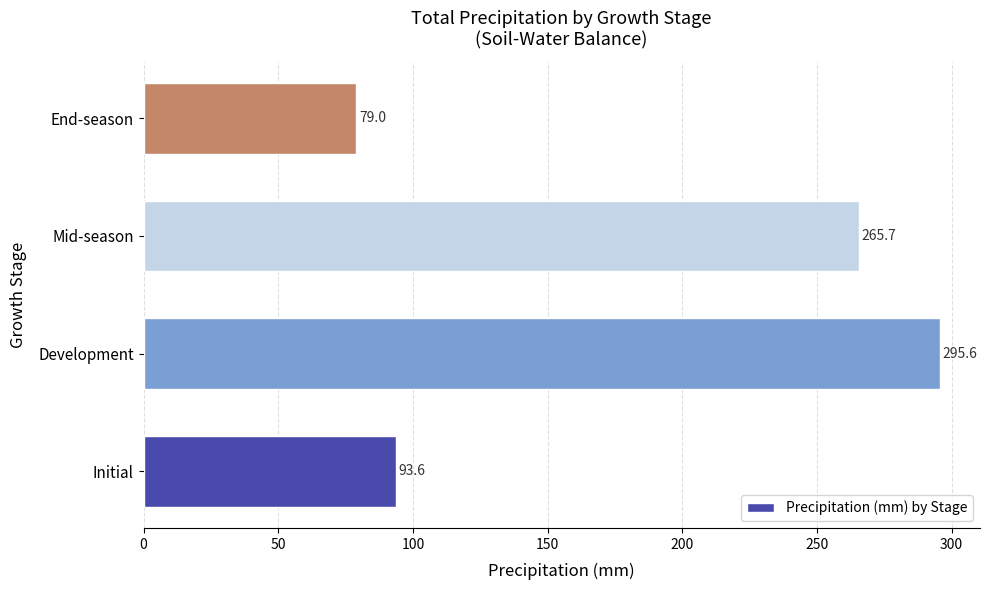

Reading top to bottom, transcribe all the data shown in this chart.

End-season=79.0	Mid-season=265.7	Development=295.6	Initial=93.6